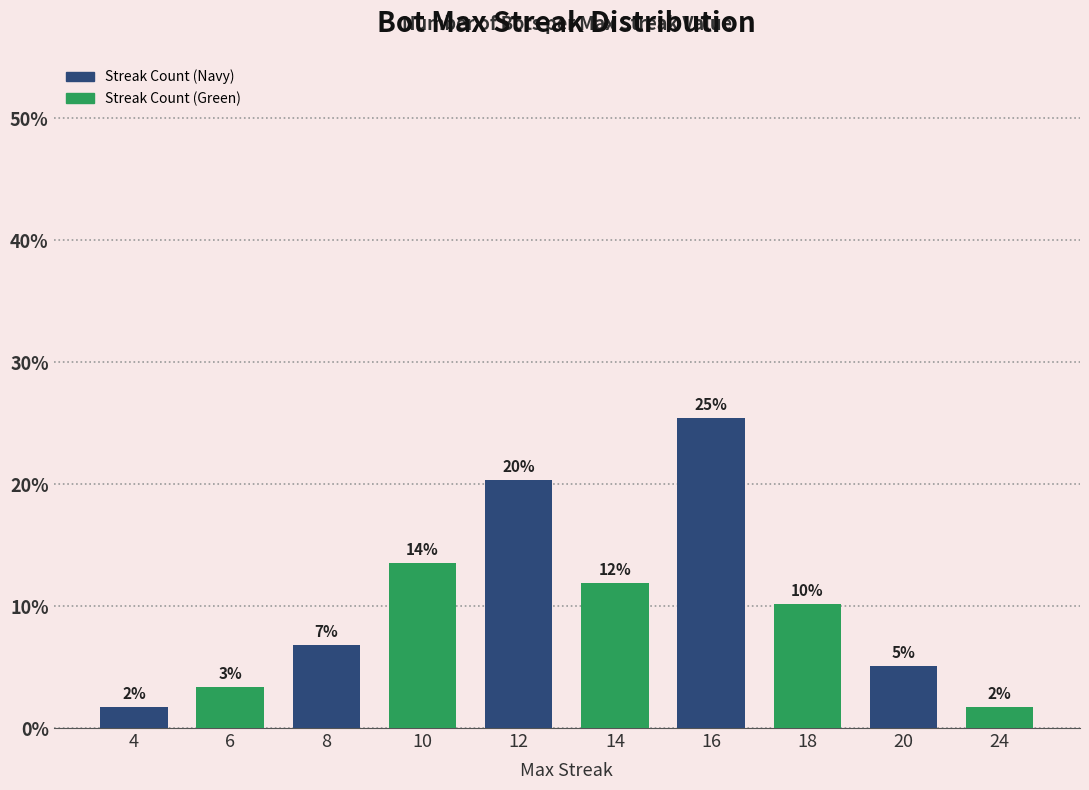

What is the smallest value displayed?

1.7